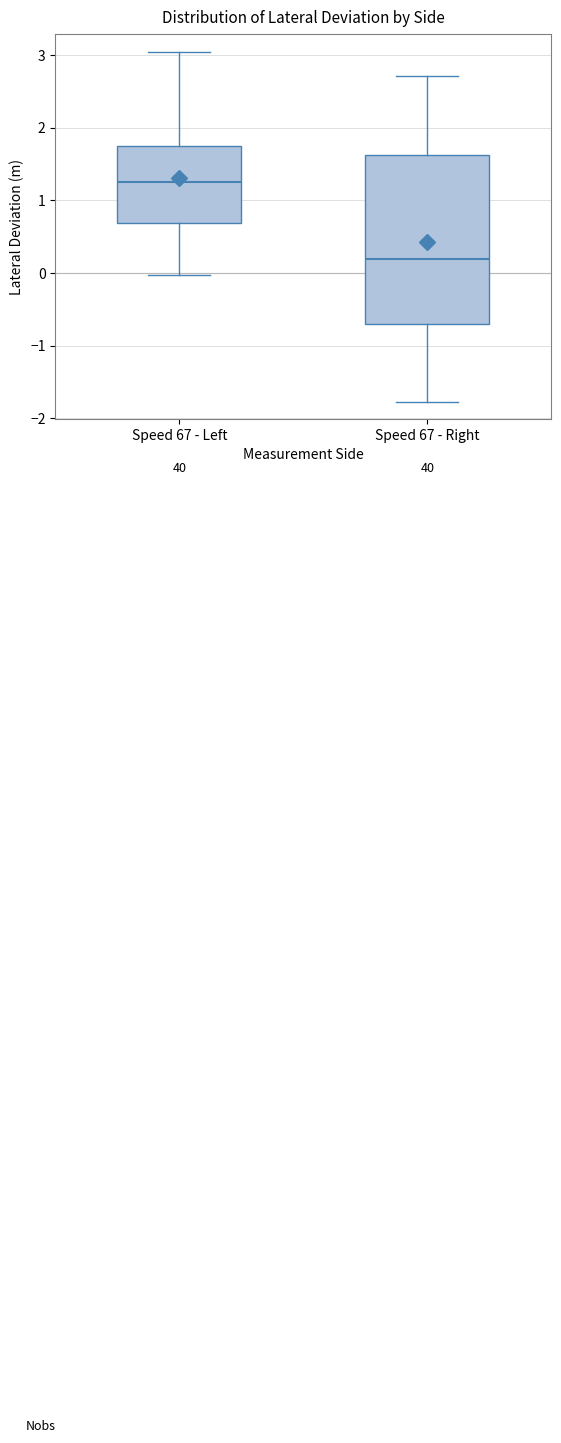

Reading left to right, transcribe this box plot: for each box, give where its median line is, the range the box spans, and where its two whiskers end, as read against the y-axis. The values are not printed on the chart, so give them approximately, as read against the axis.

Speed 67 - Left: median 1.3, box 0.7 to 1.7, whiskers 0.0 to 3.0
Speed 67 - Right: median 0.2, box -0.7 to 1.6, whiskers -1.8 to 2.7